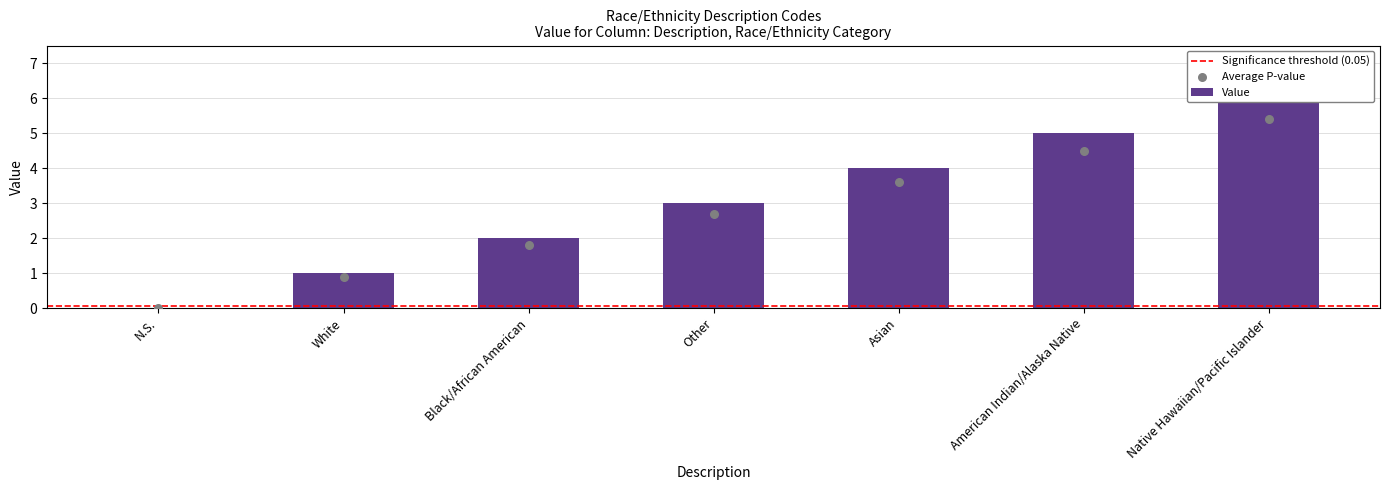

Between Asian and Black/African American, which is larger?

Asian